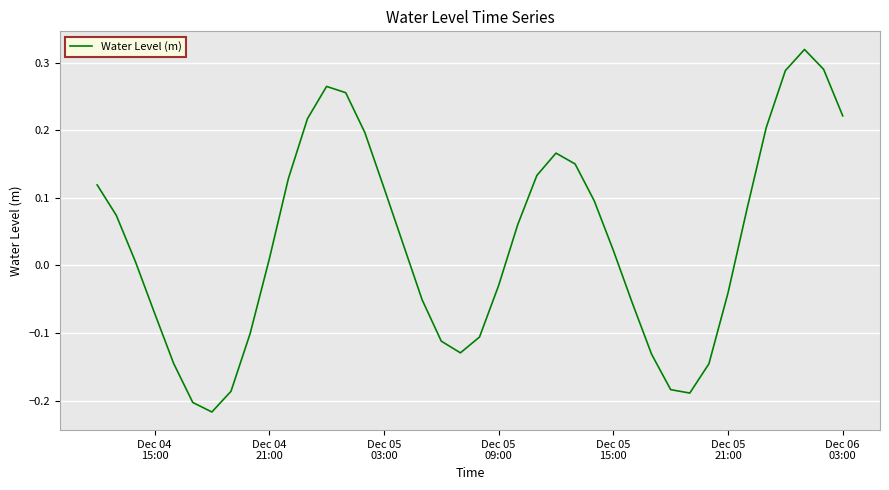

What is the difference between the maximum and minimum values?

0.5